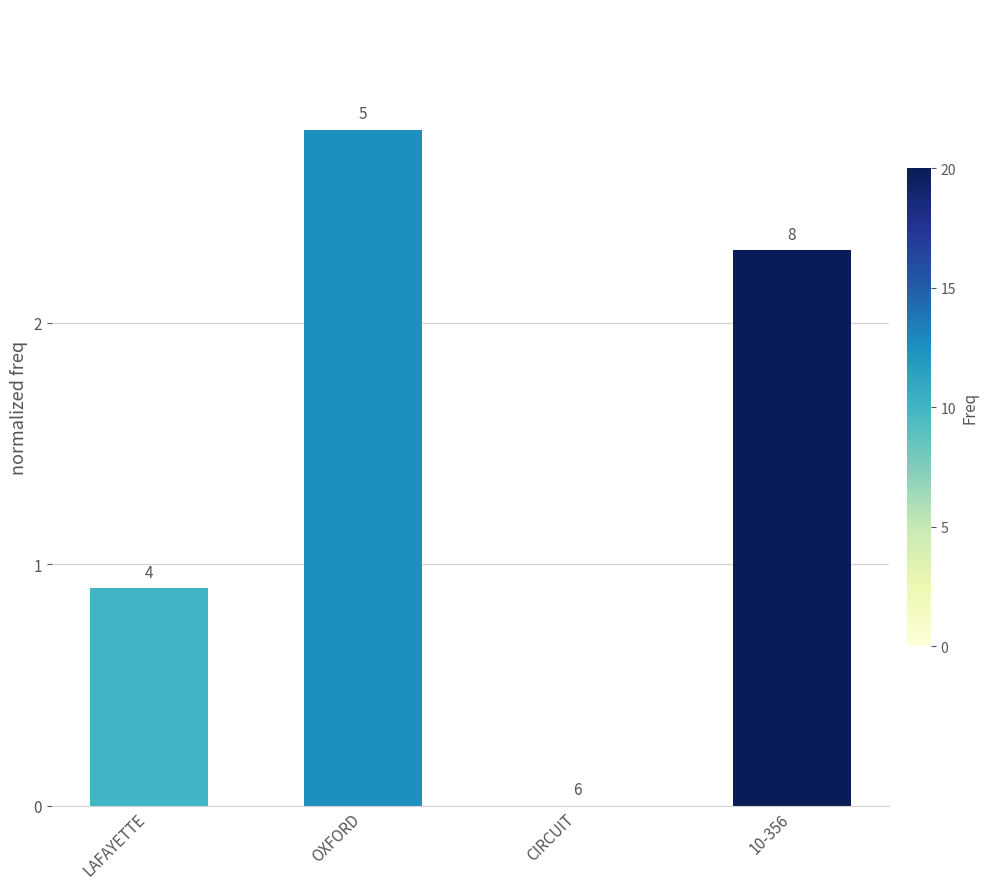

Which label corresponds to the smallest value in the chart?

CIRCUIT